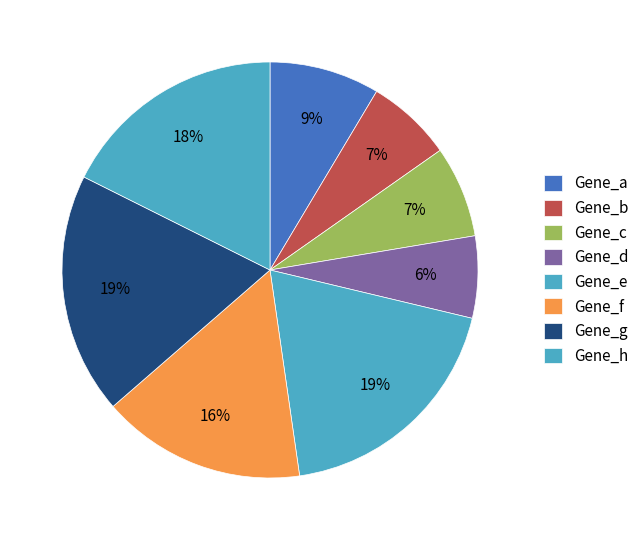

How many slices are in this pie chart?

8